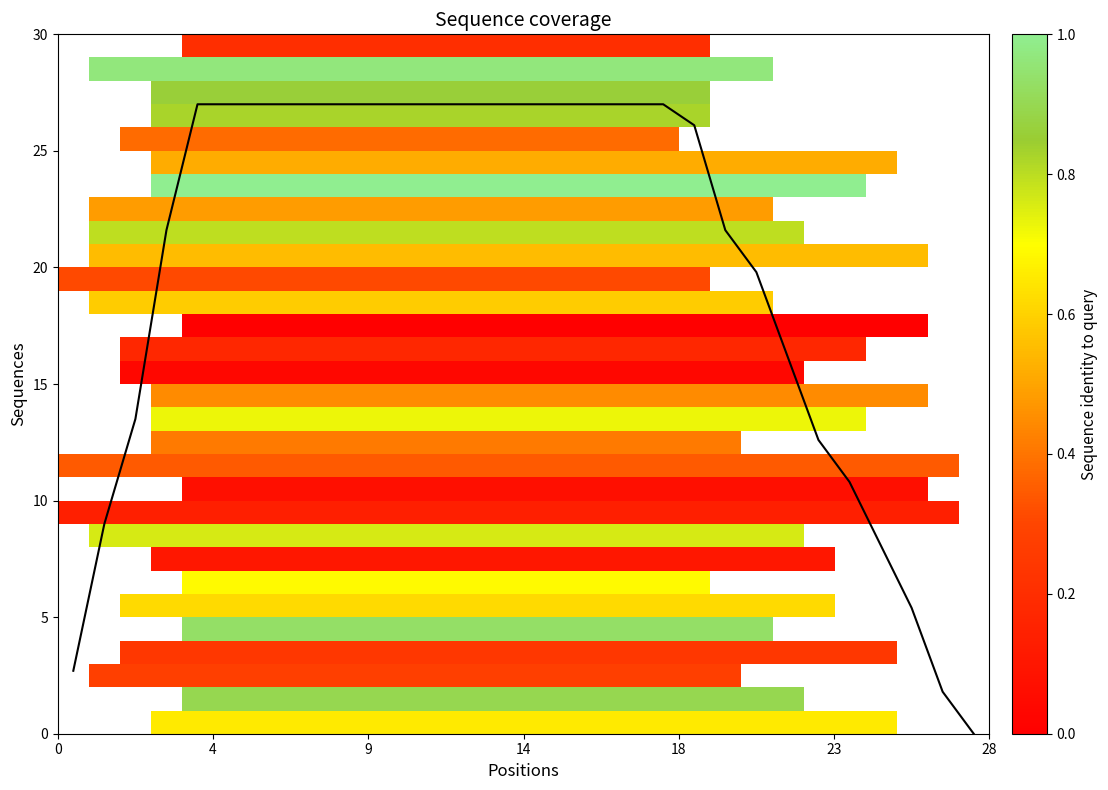

Is it true that Coverage depth equals 44.8 at 18?

False